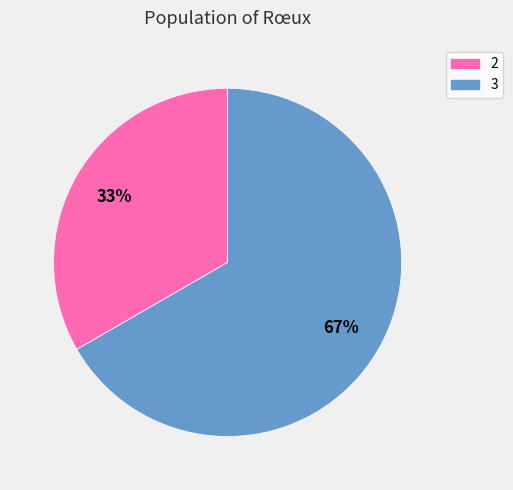

Is it true that 3 is 75% of the pie?

False